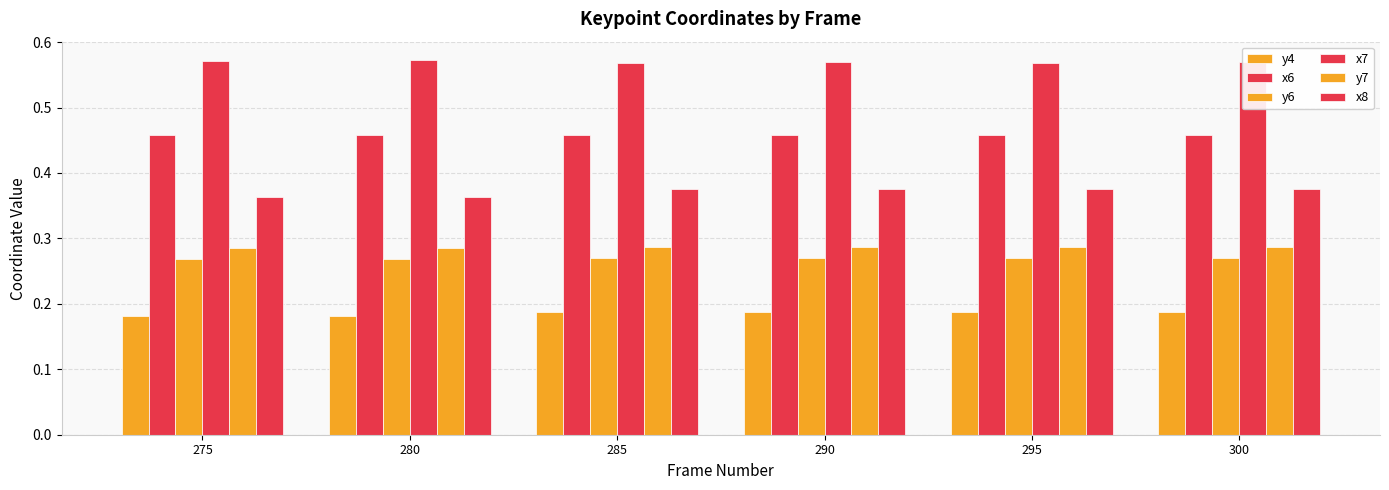

Reading right to left, transcribe all the data shown in this chart.

y4: 300=0.2	295=0.2	290=0.2	285=0.2	280=0.2	275=0.2
x6: 300=0.5	295=0.5	290=0.5	285=0.5	280=0.5	275=0.5
y6: 300=0.3	295=0.3	290=0.3	285=0.3	280=0.3	275=0.3
x7: 300=0.6	295=0.6	290=0.6	285=0.6	280=0.6	275=0.6
y7: 300=0.3	295=0.3	290=0.3	285=0.3	280=0.3	275=0.3
x8: 300=0.4	295=0.4	290=0.4	285=0.4	280=0.4	275=0.4